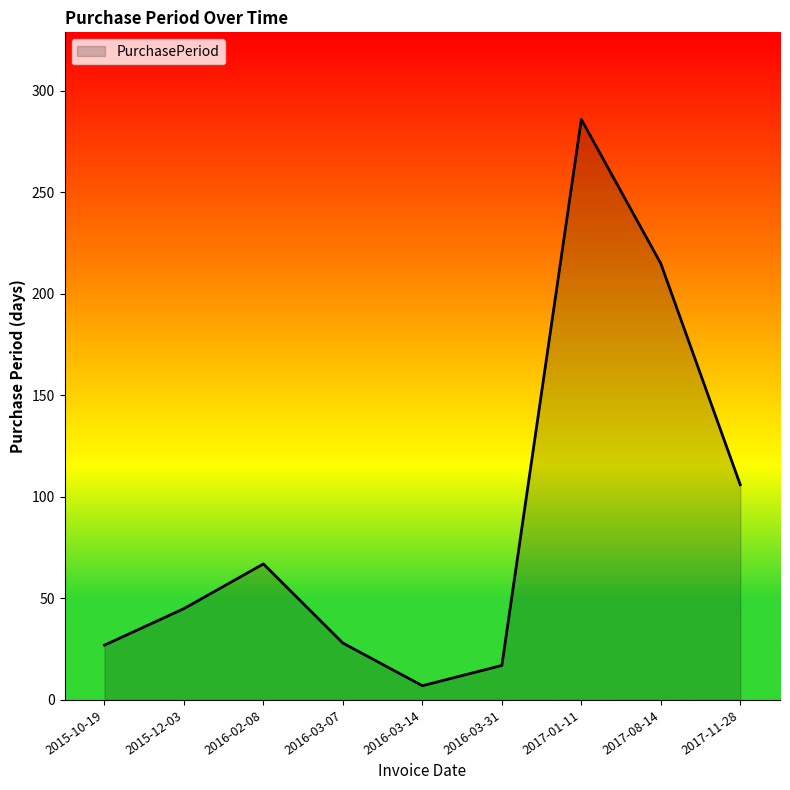

What position from the right is 2015-10-19?

9